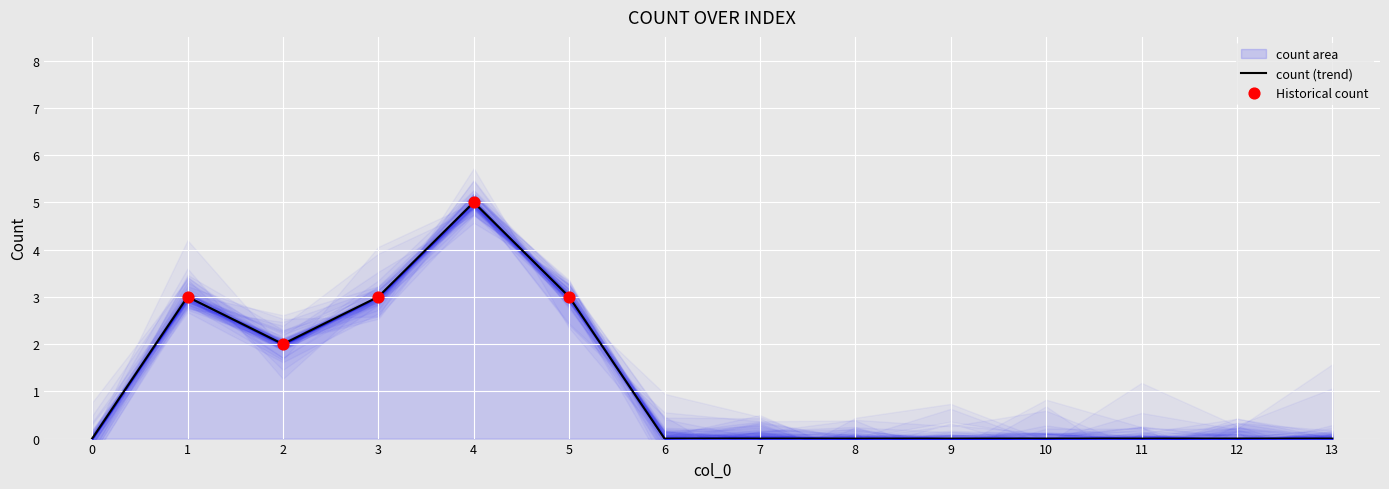

Which has a higher value, 2 or 13?

2